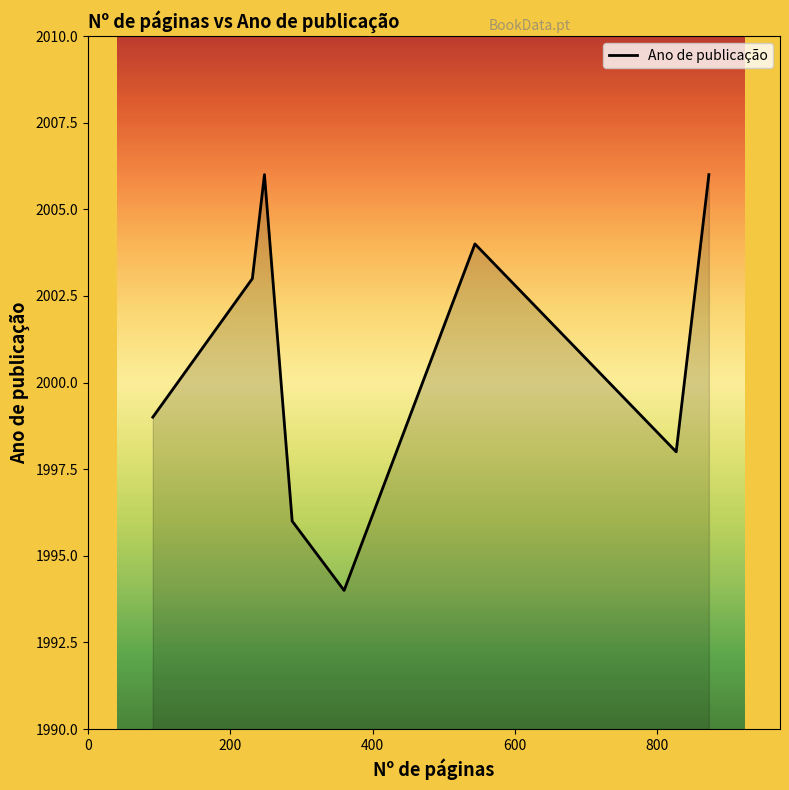

What is the difference between the maximum and minimum values?

12